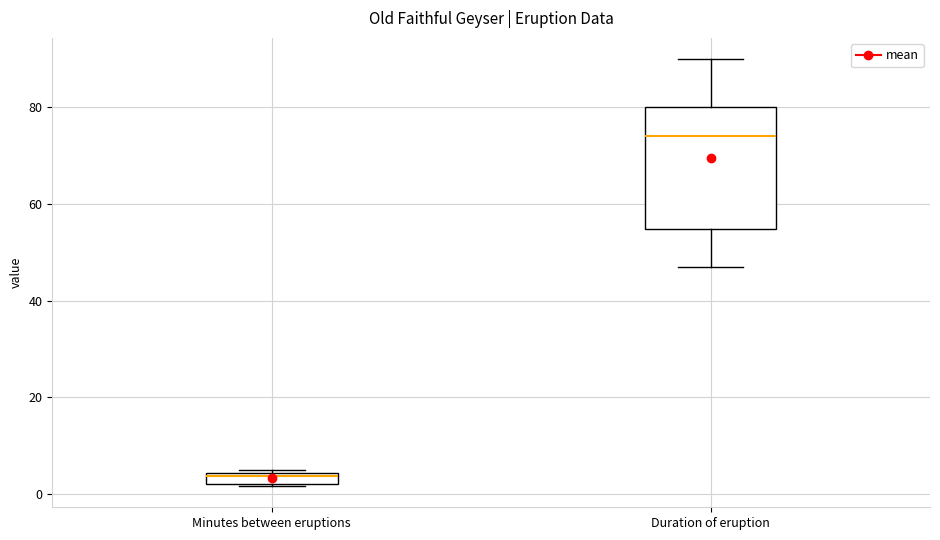

Which box's median line is the highest?

Duration of eruption